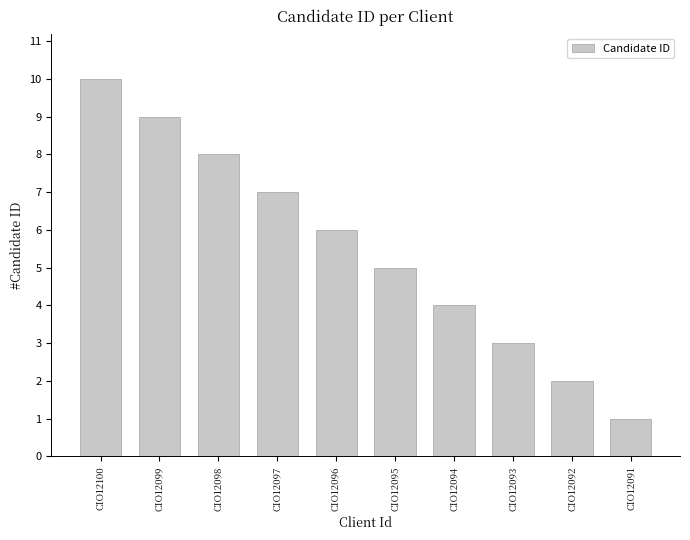

Are the bars grouped side by side (vs. stacked)?

No